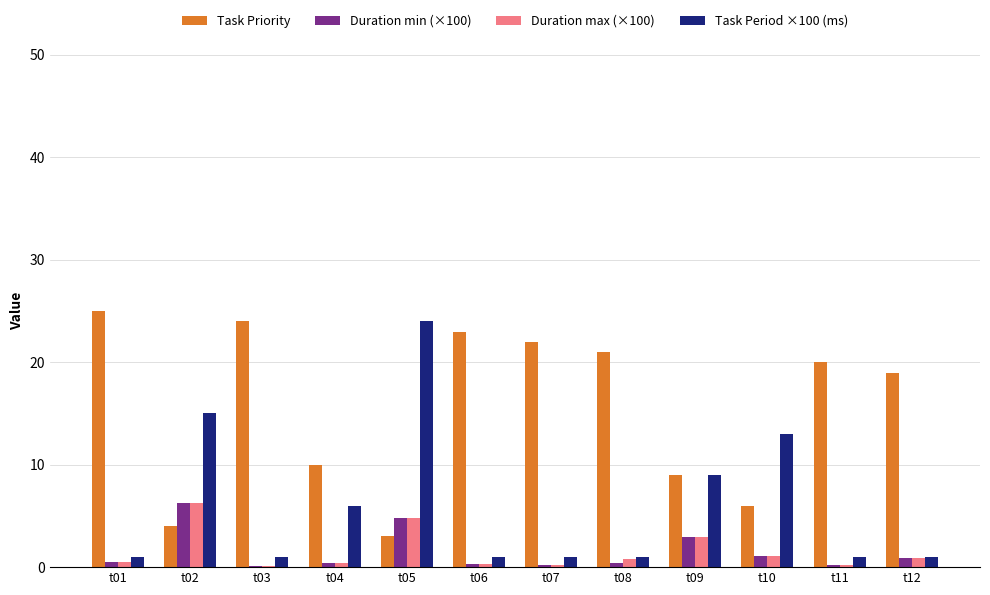

Is the value of Task Period ×100 (ms) at t10 greater than the value of Task Priority at t12?

No